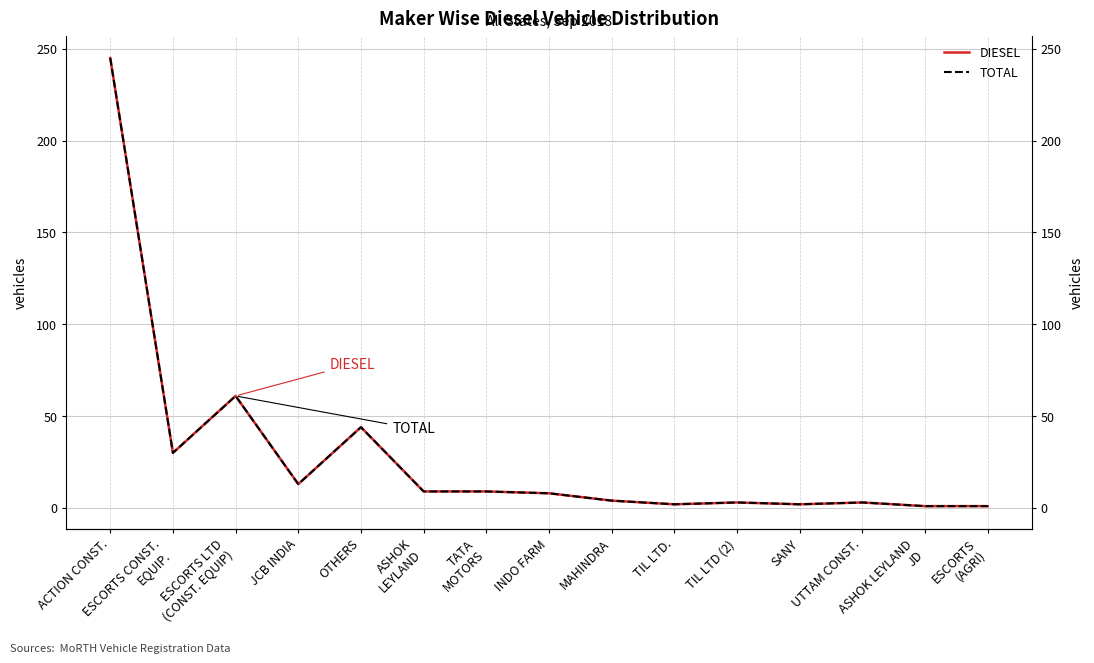

Reading left to right, transcribe all the data shown in this chart.

DIESEL: ACTION CONST.=245	ESCORTS CONST.
EQUIP.=30	ESCORTS LTD
(CONST. EQUIP)=61	JCB INDIA=13	OTHERS=44	ASHOK
LEYLAND=9	TATA
MOTORS=9	INDO FARM=8	MAHINDRA=4	TIL LTD.=2	TIL LTD (2)=3	SANY=2	UTTAM CONST.=3	ASHOK LEYLAND
JD=1	ESCORTS
(AGRI)=1
TOTAL: ACTION CONST.=245	ESCORTS CONST.
EQUIP.=30	ESCORTS LTD
(CONST. EQUIP)=61	JCB INDIA=13	OTHERS=44	ASHOK
LEYLAND=9	TATA
MOTORS=9	INDO FARM=8	MAHINDRA=4	TIL LTD.=2	TIL LTD (2)=3	SANY=2	UTTAM CONST.=3	ASHOK LEYLAND
JD=1	ESCORTS
(AGRI)=1